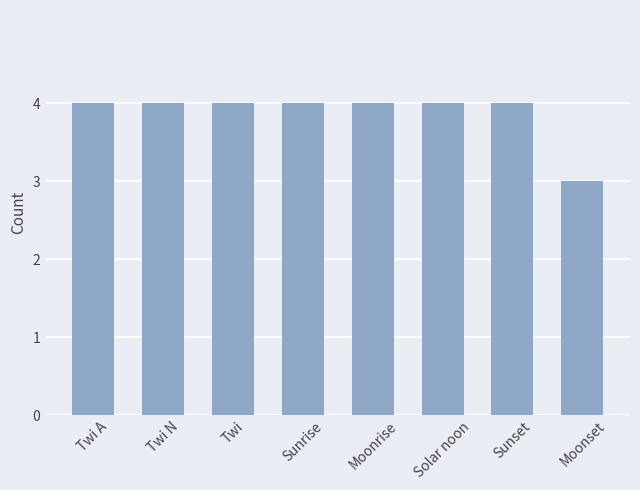

Approximately how many times larger is the value at Twi compared to Solar noon?

1.0